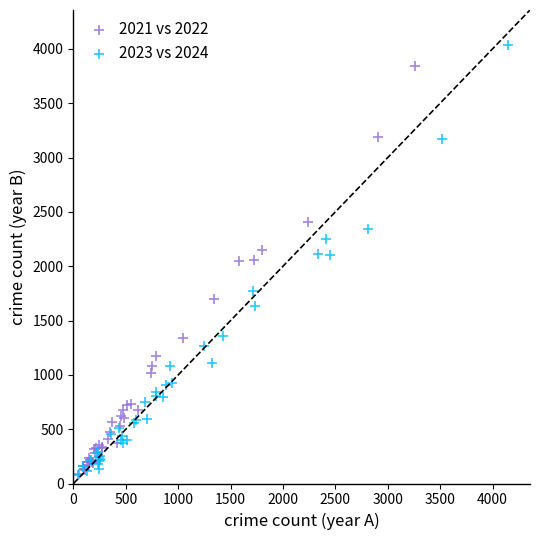

Which series reaches the maximum Y coordinate?

2023 vs 2024